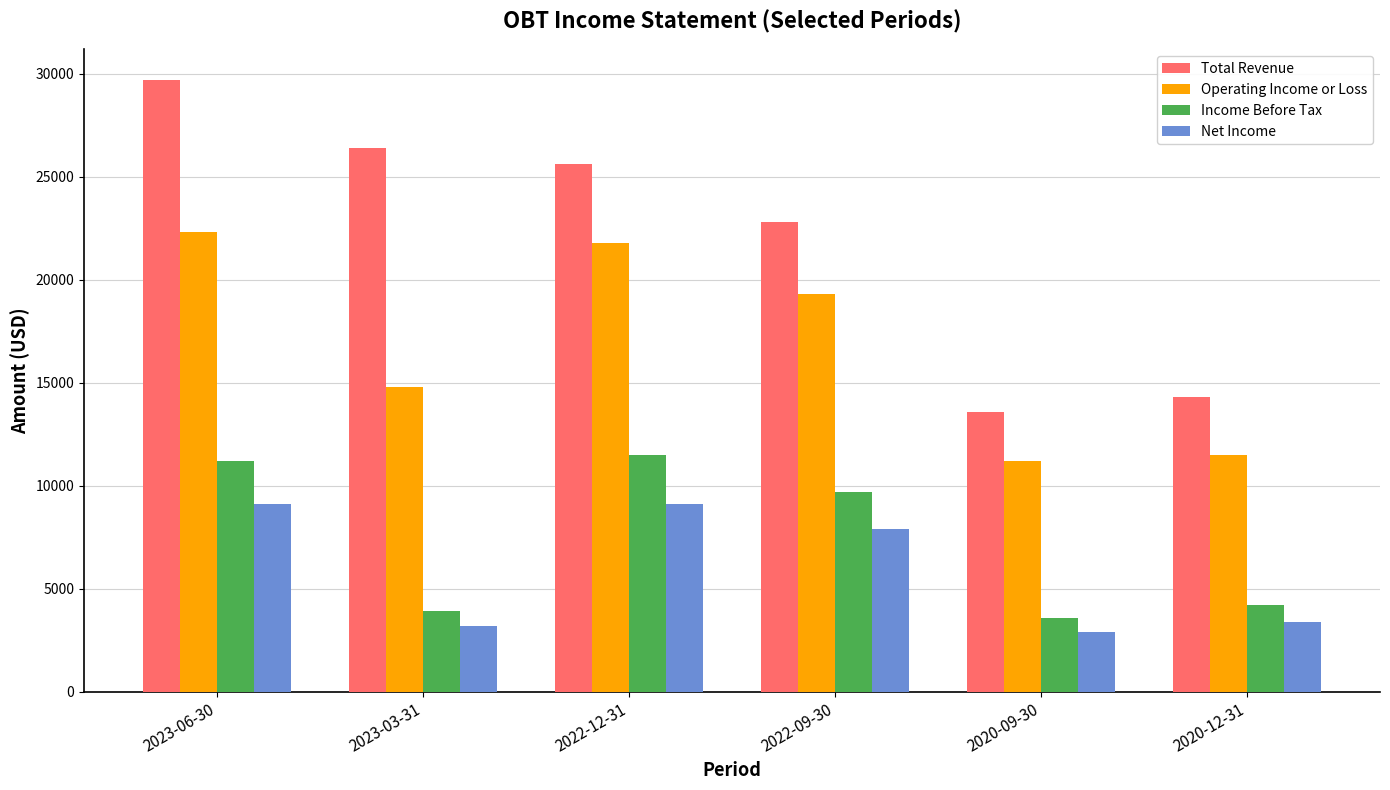

What is the average value of the Operating Income or Loss series?

16817